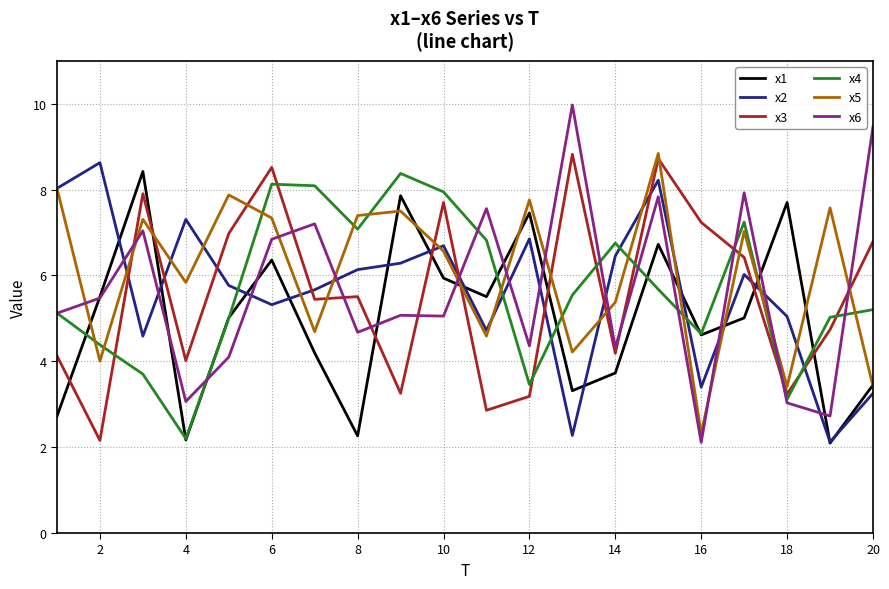

How many lines are shown in the chart?

6